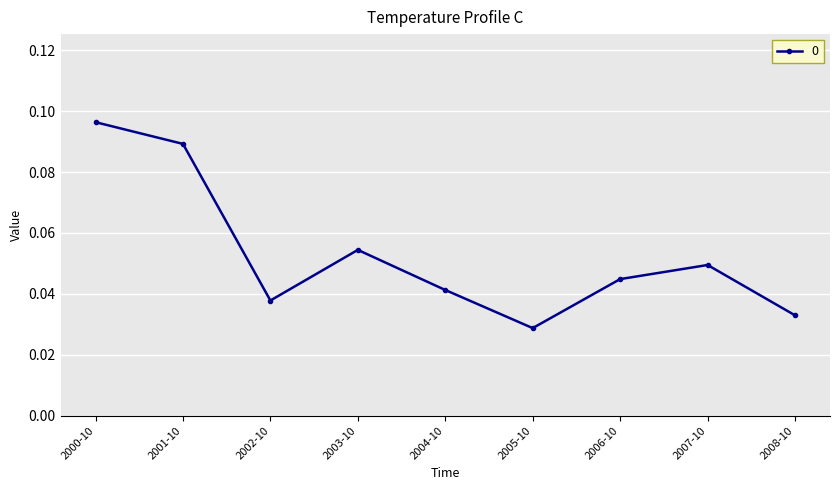

Where is the data nearest to the value 0?

2005-10